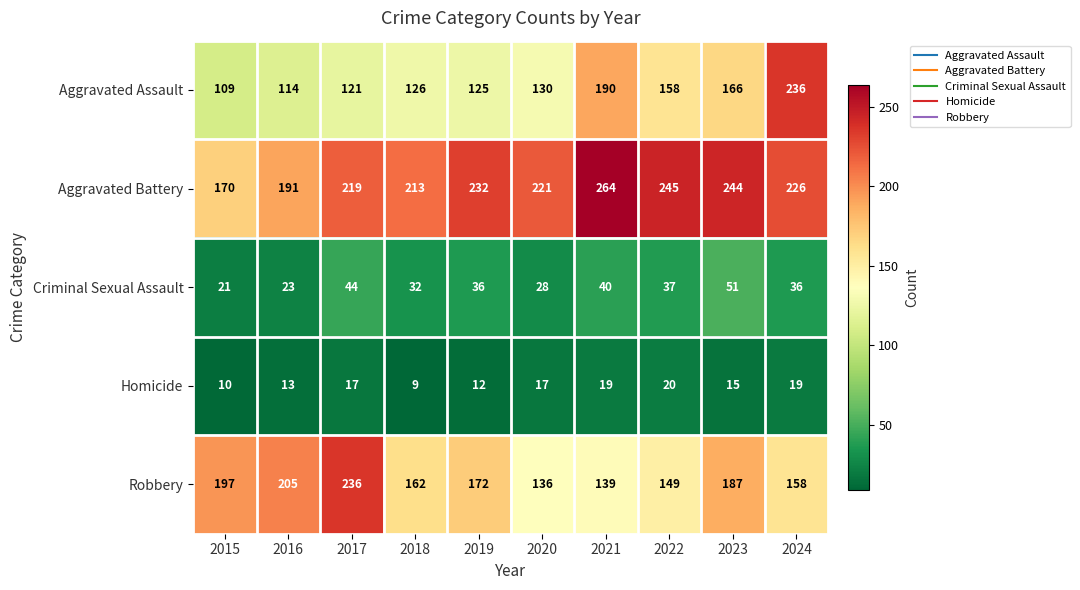

Which series changed the most between 2015 and 2023?

Aggravated Battery